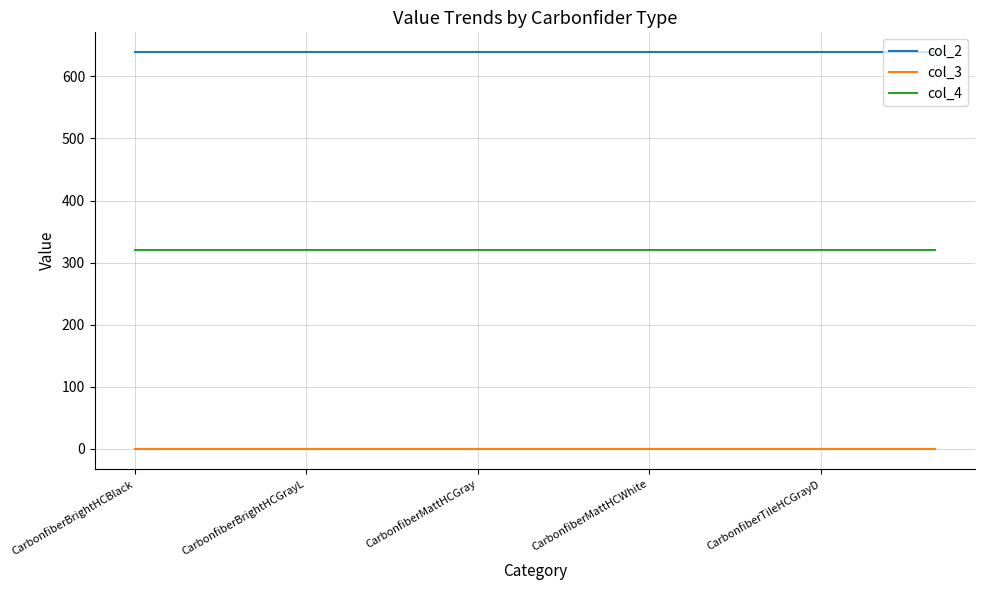

True or false: col_2 and col_4 intersect in this chart.

False